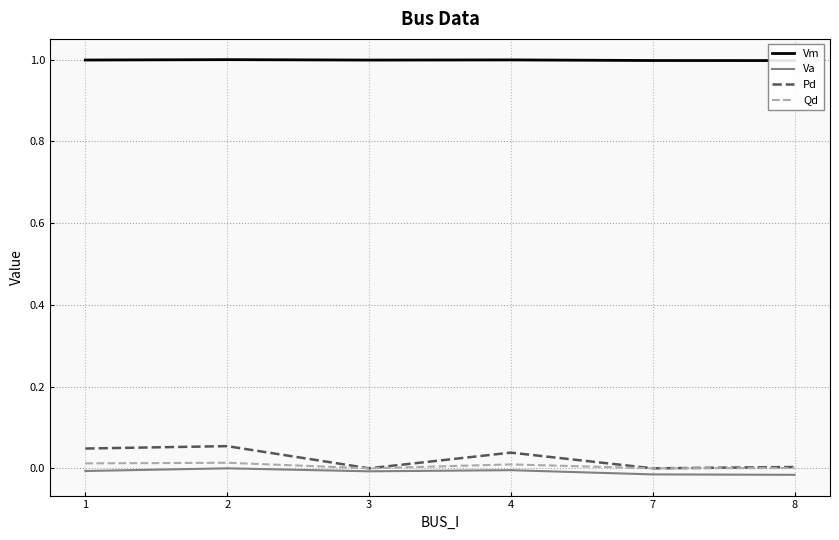

How many values in the Va series are below 0?

5